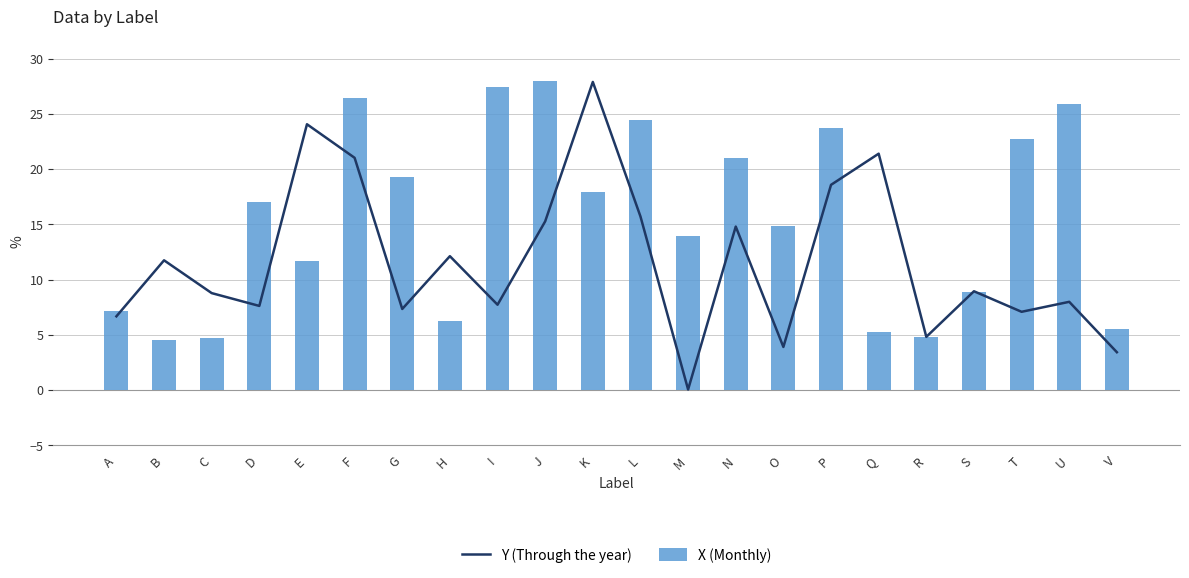

Between H and I, which is larger?

H